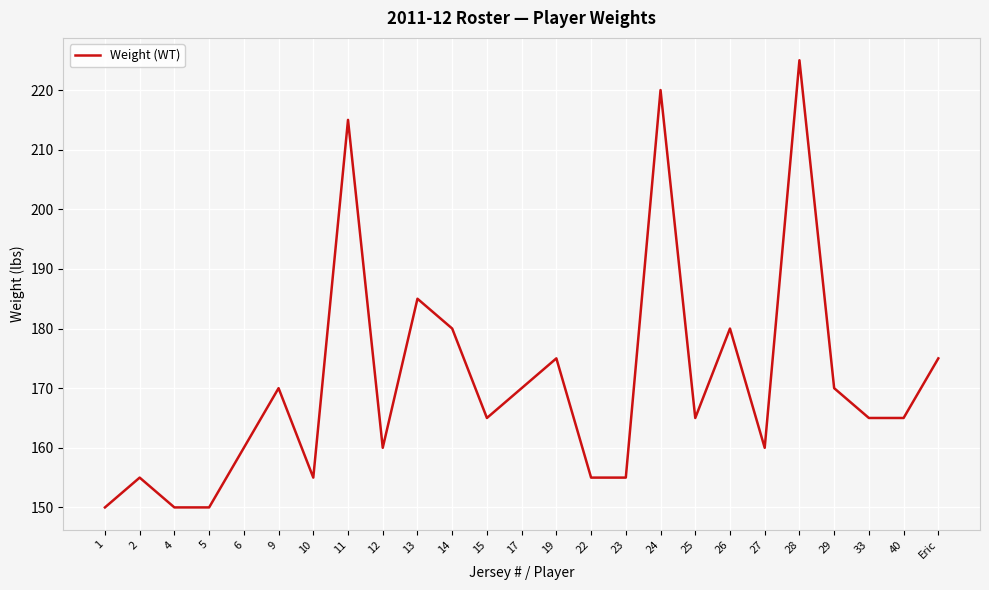

What is the approximate value at Eric?

175